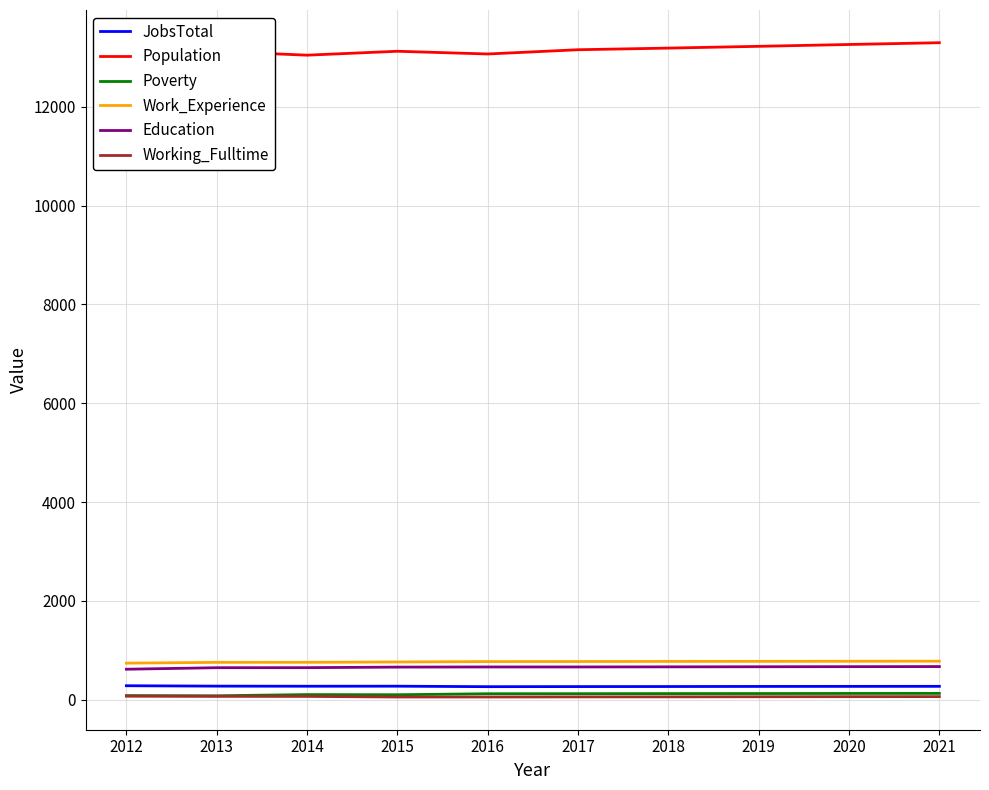

What is the greatest value displayed?

13295